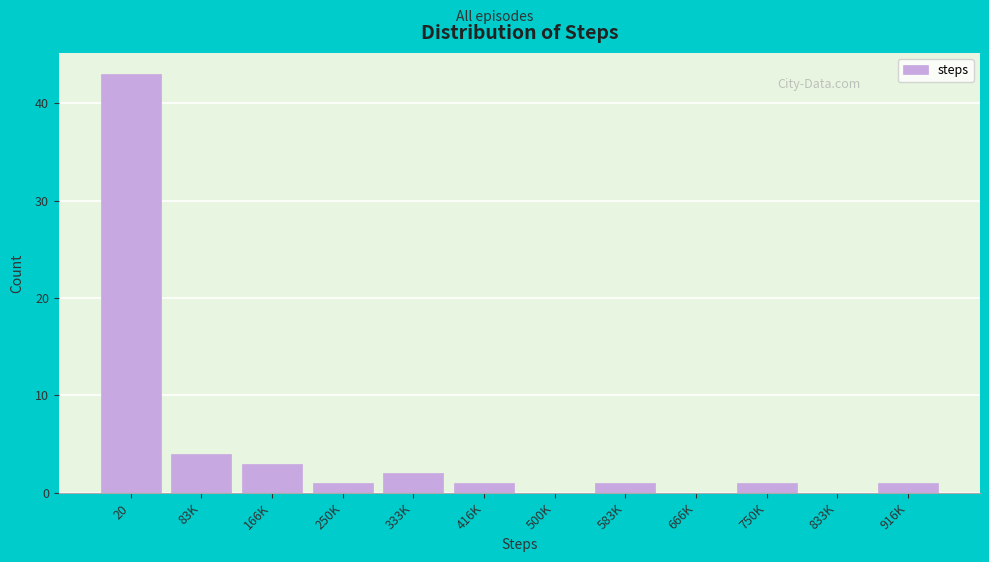

Reading left to right, transcribe all the data shown in this chart.

20=43	83K=4	166K=3	250K=1	333K=2	416K=1	500K=0	583K=1	666K=0	750K=1	833K=0	916K=1